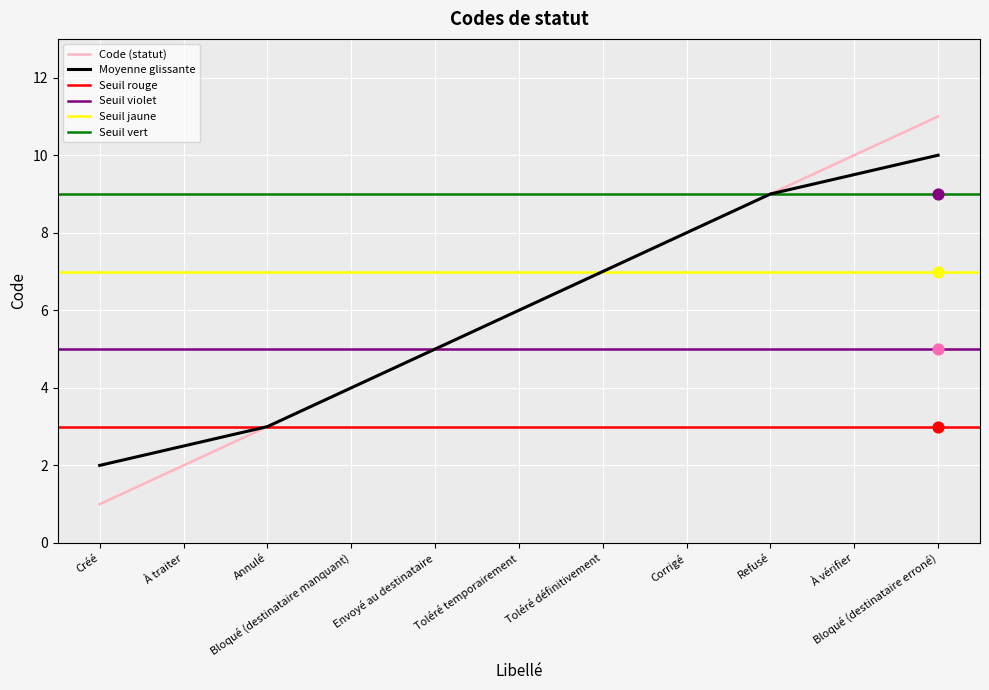

What is the change in value from Annulé to Envoyé au destinataire?

+2